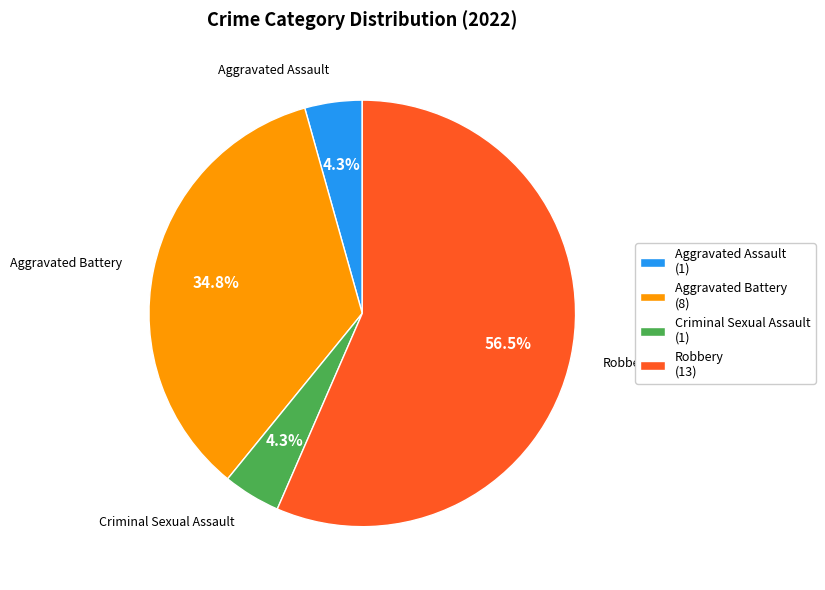

Which has a higher value, Robbery or Criminal Sexual Assault?

Robbery